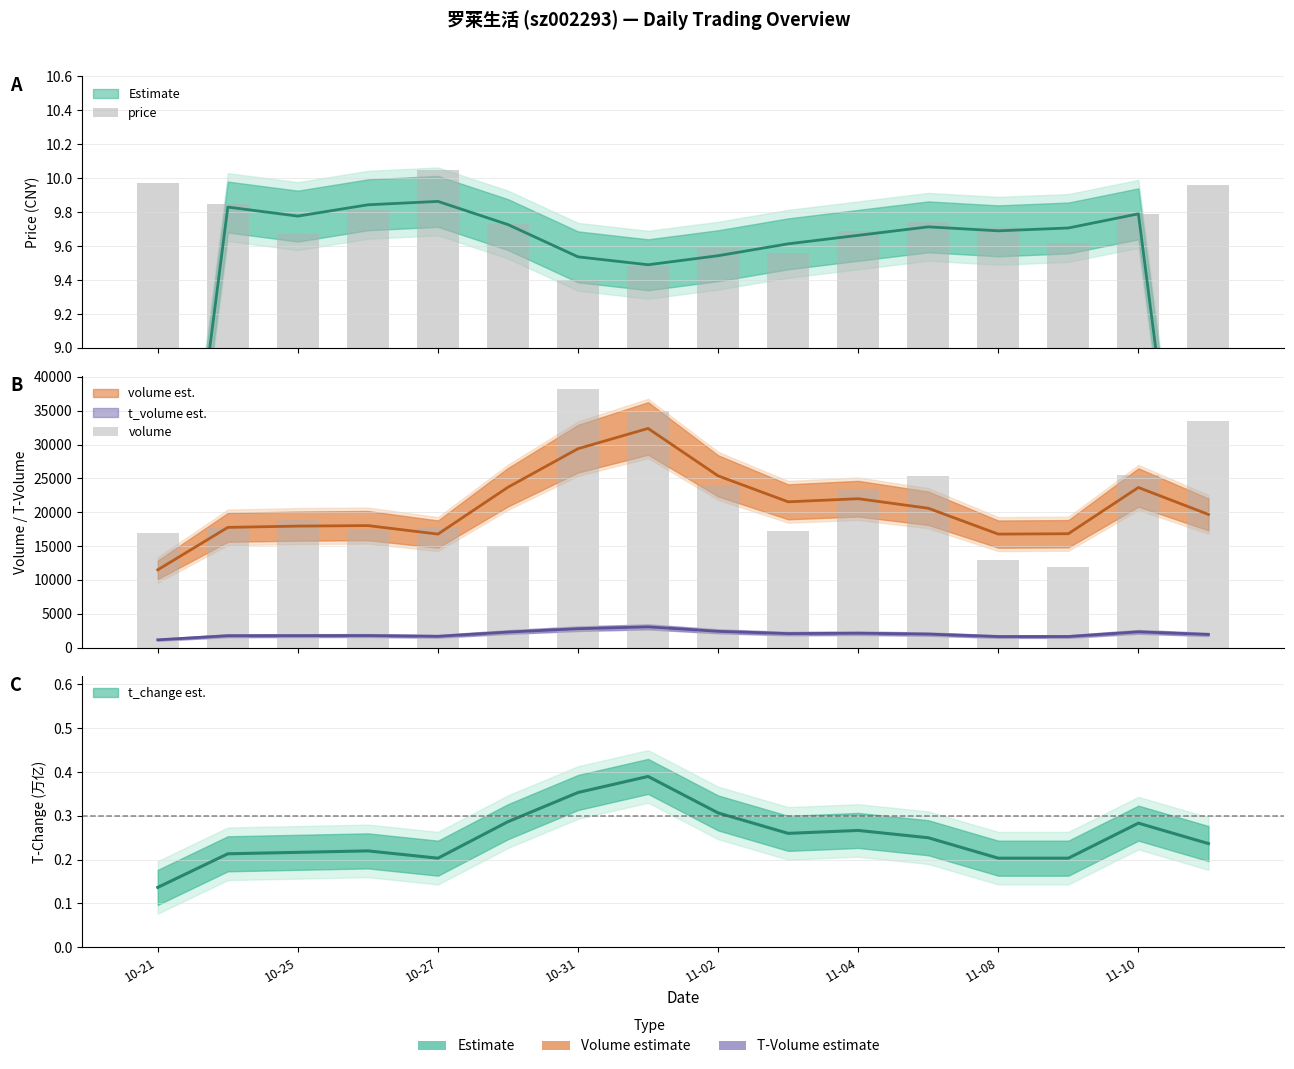

What is the spread (max minus min) of values at 11-10?

25554.2